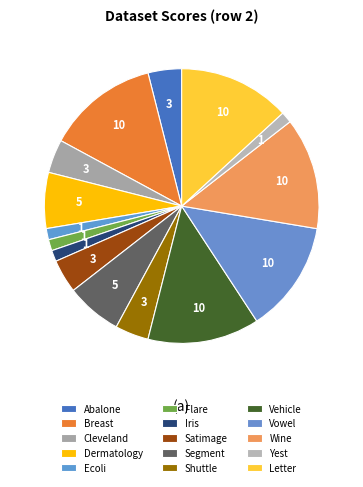

Rank the categories by value from highest to lowest.

Breast, Vehicle, Vowel, Wine, Letter, Dermatology, Segment, Abalone, Cleveland, Satimage, Shuttle, Ecoli, Flare, Iris, Yest